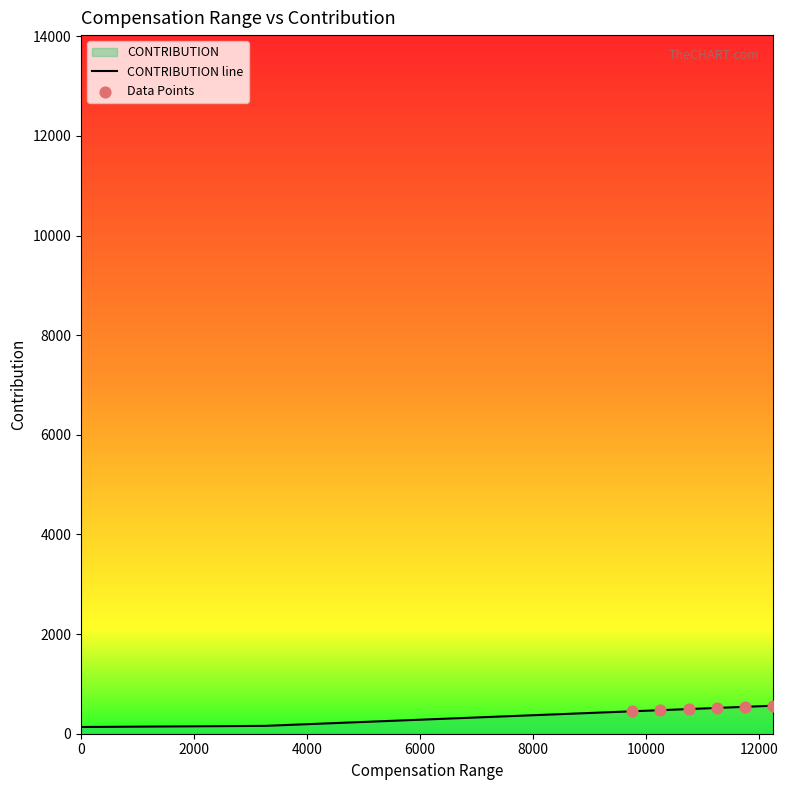

Between 11750 and 7750, which is larger?

11750